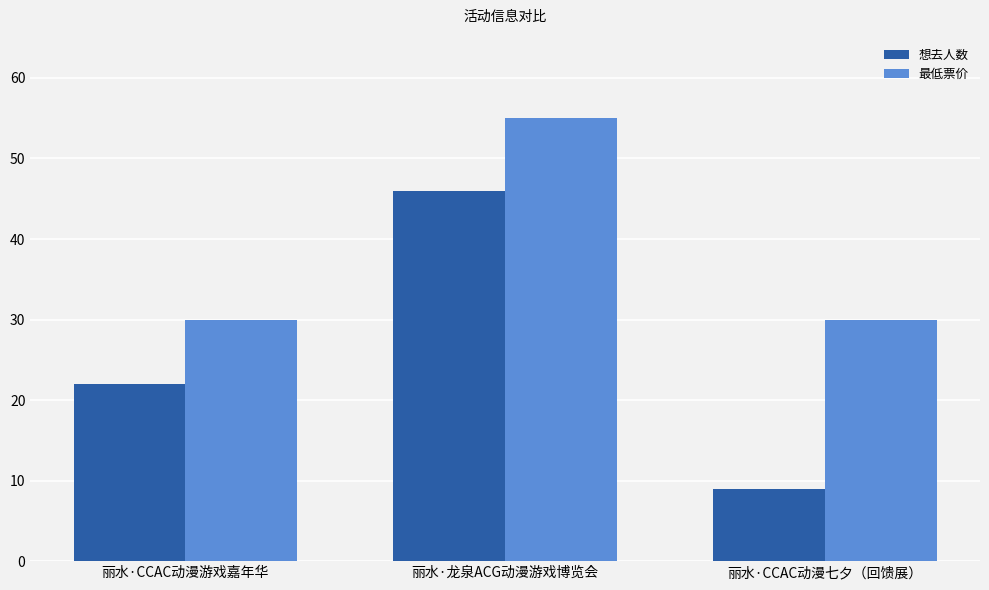

What is the label of the 3rd bar from the right?

丽水·CCAC动漫游戏嘉年华